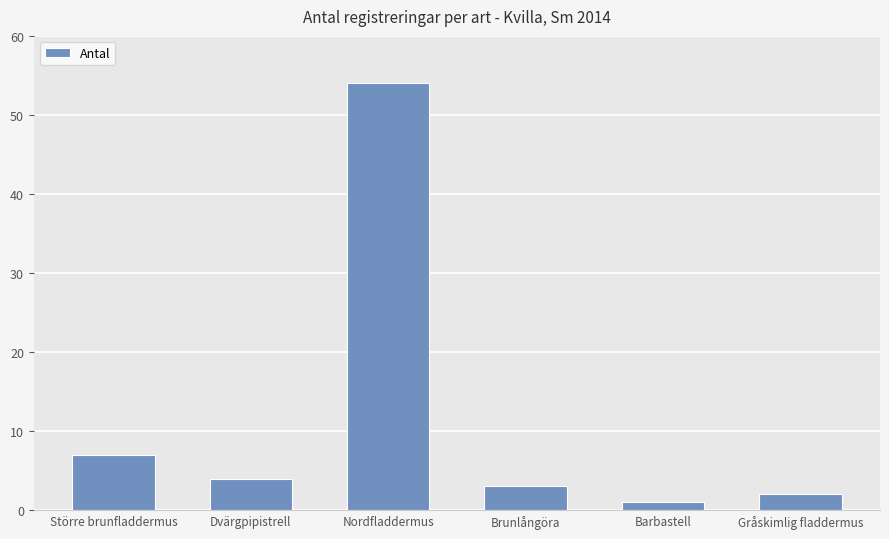

What is the sum of the values at Barbastell and Nordfladdermus?

55